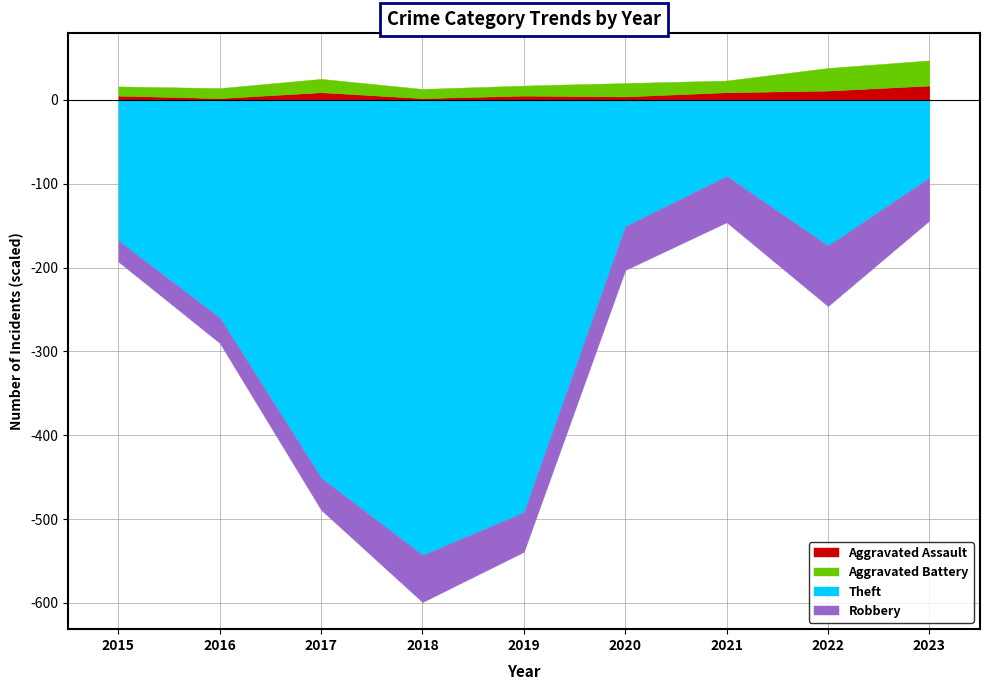

Does the chart have visible grid lines?

Yes